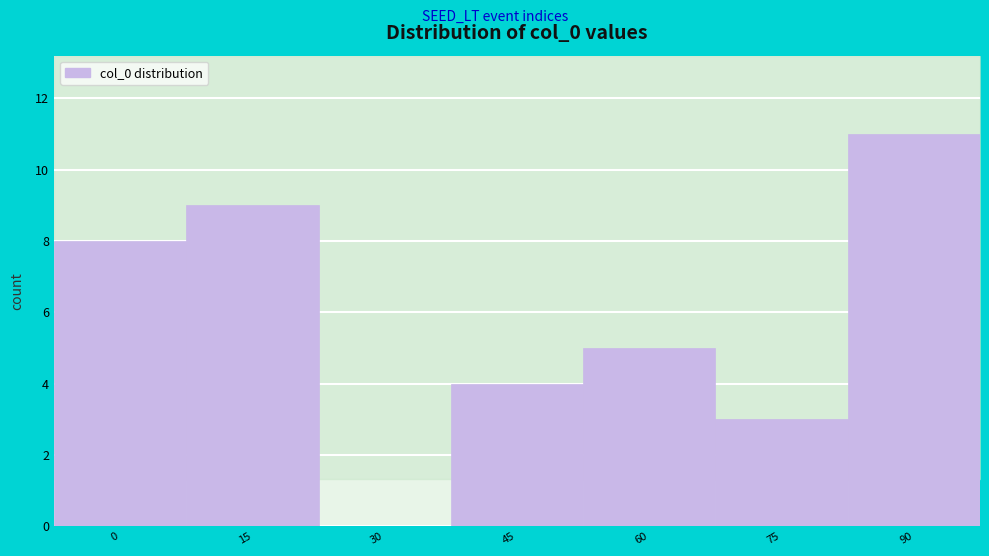

Reading right to left, what are all the values shown in this chart?

90=11	75=3	60=5	45=4	30=0	15=9	0=8